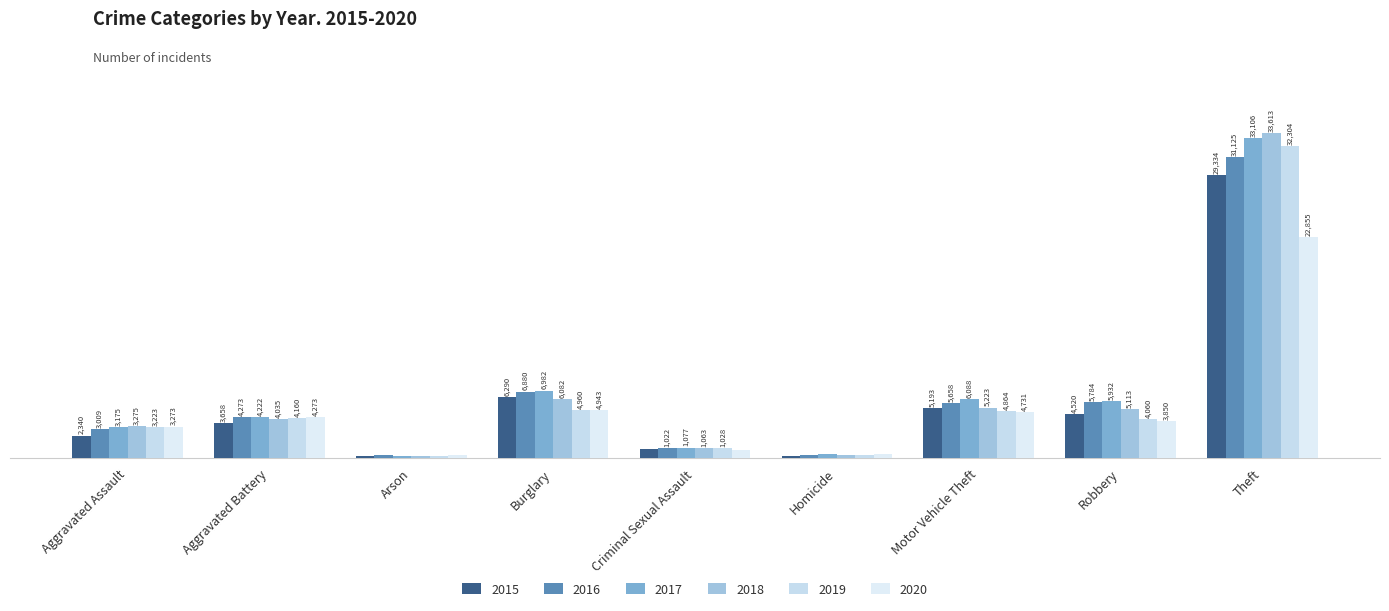

True or false: 2017 has a value of 1530 at Aggravated Assault.

False